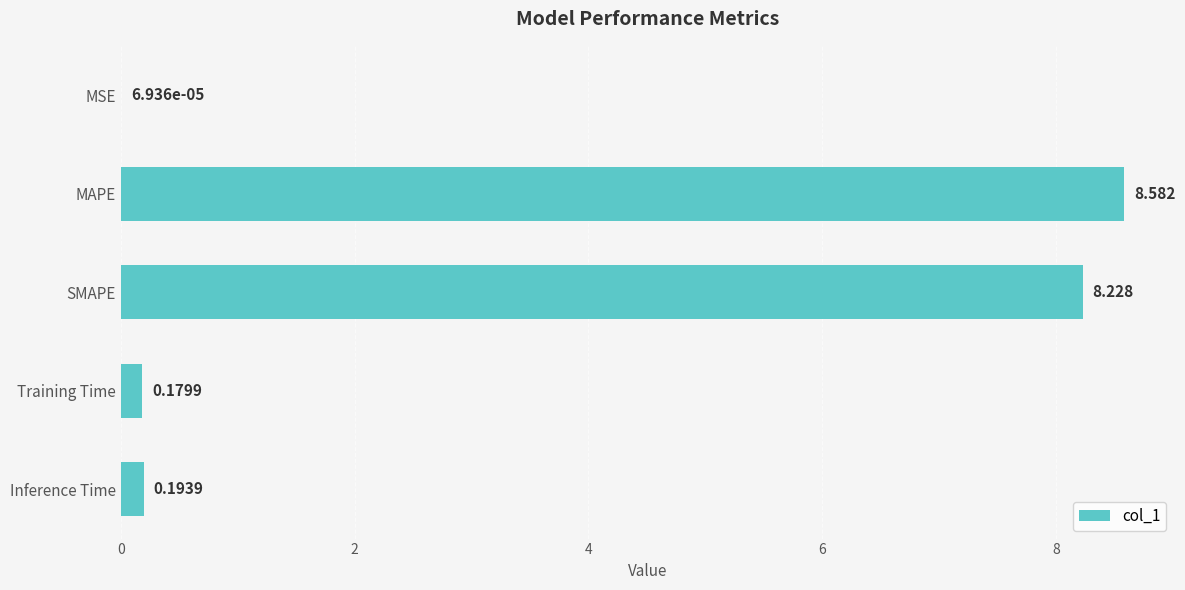

At which label is the value closest to 4?

Inference Time